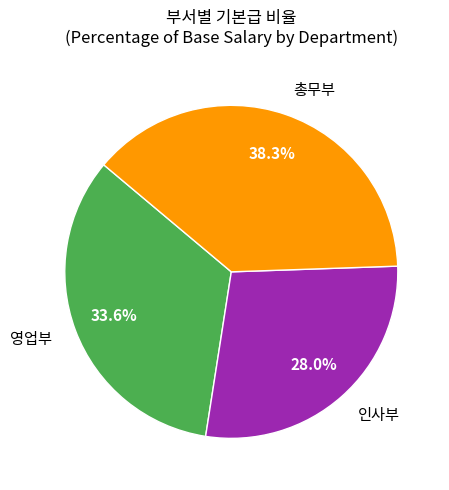

What is the ratio of the value at 인사부 to the value at 총무부?

0.7